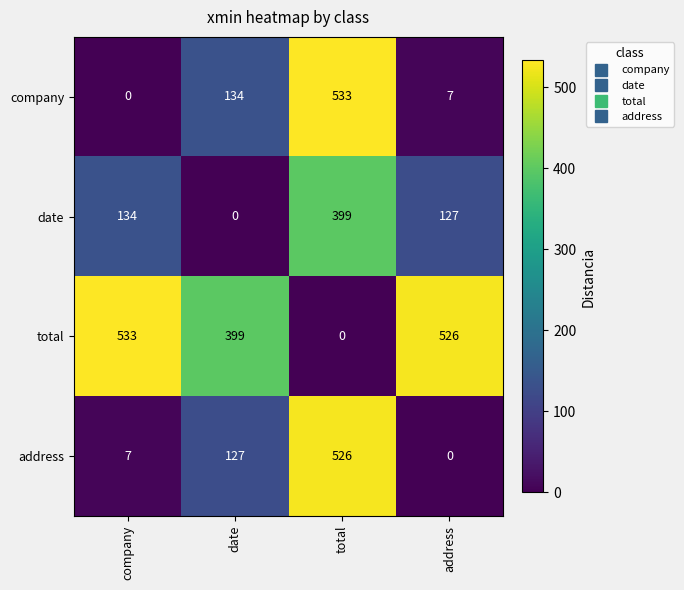

Which category has the highest value in the date series?

total